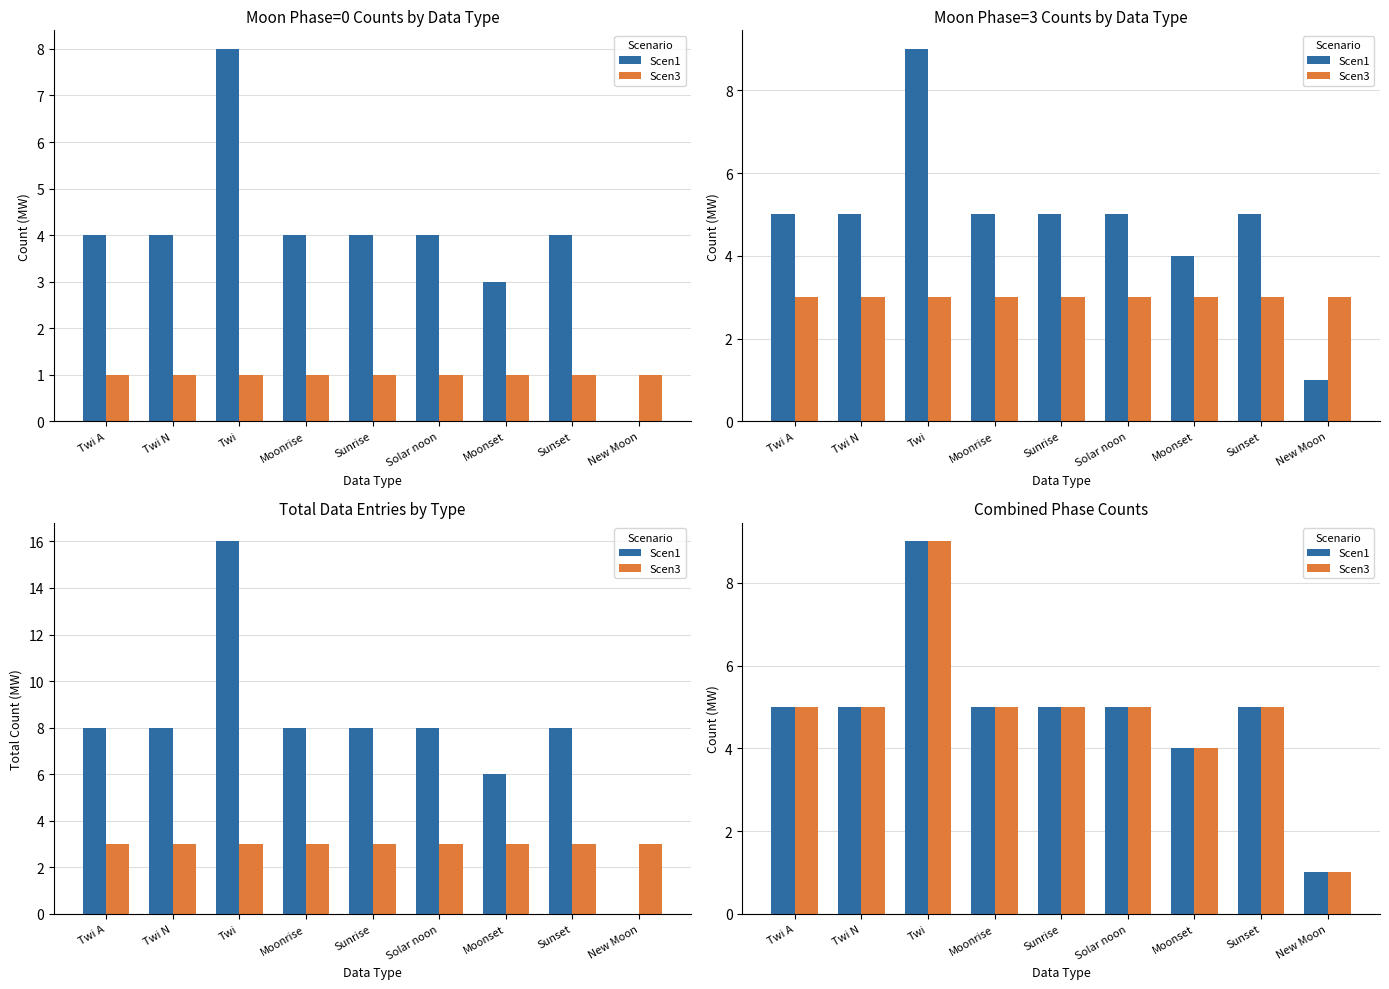

What is the label of the 1st bar from the right?

New Moon